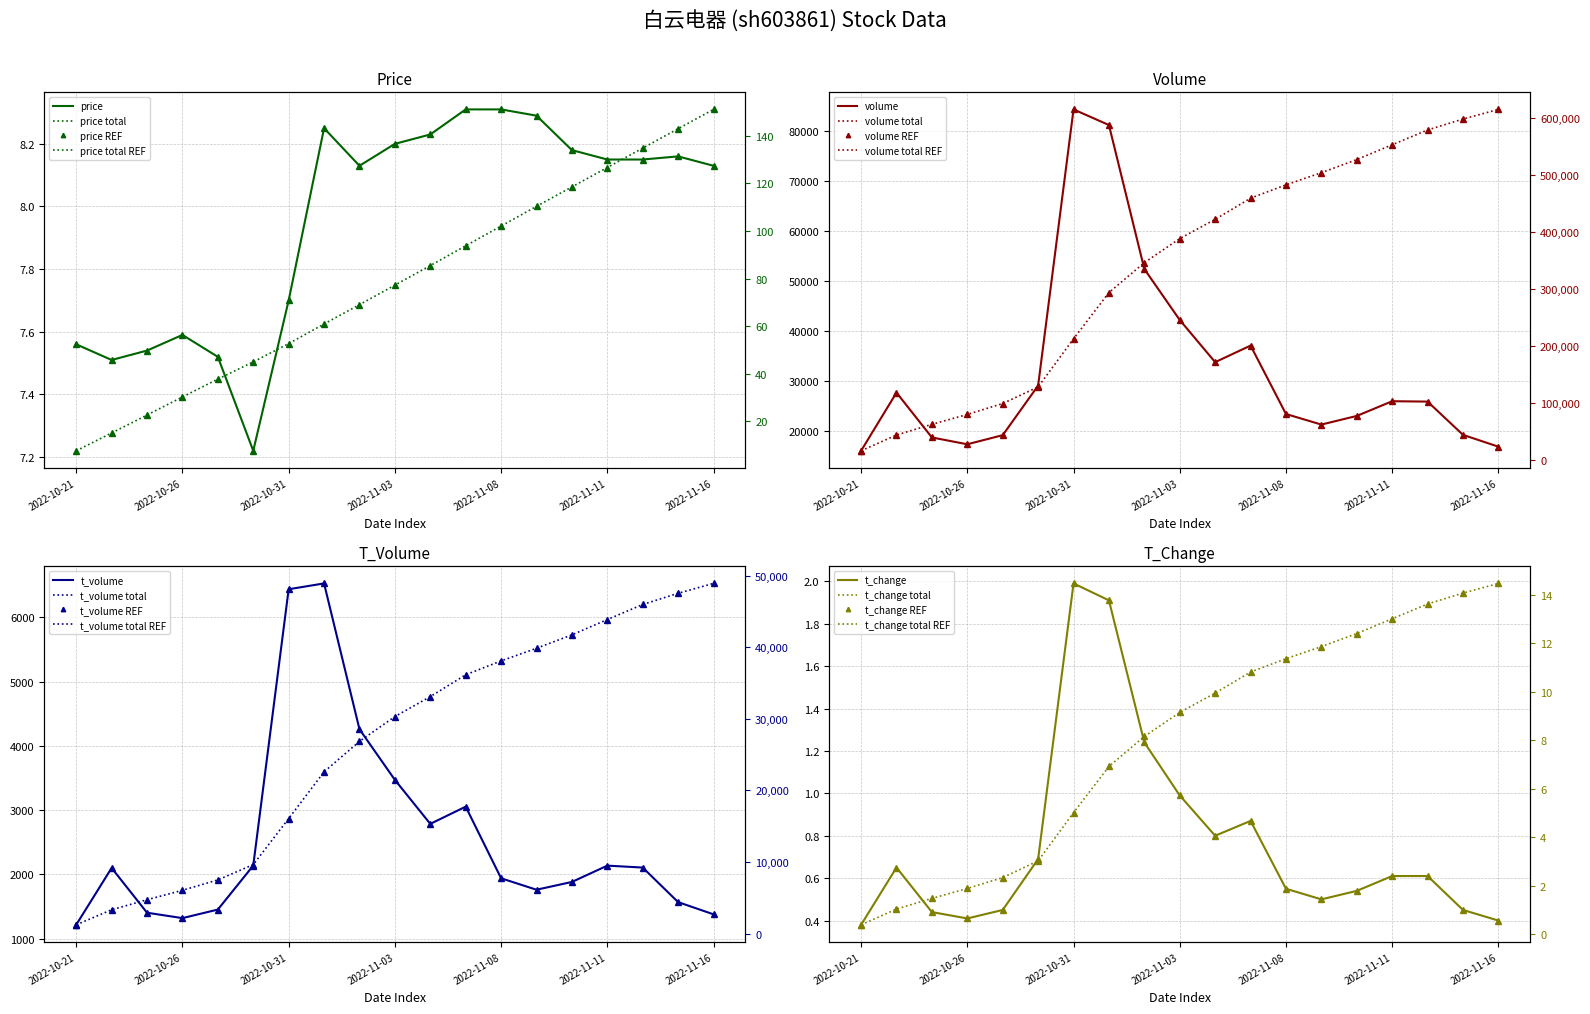

At which category does price reach its first local peak?

2022-10-26